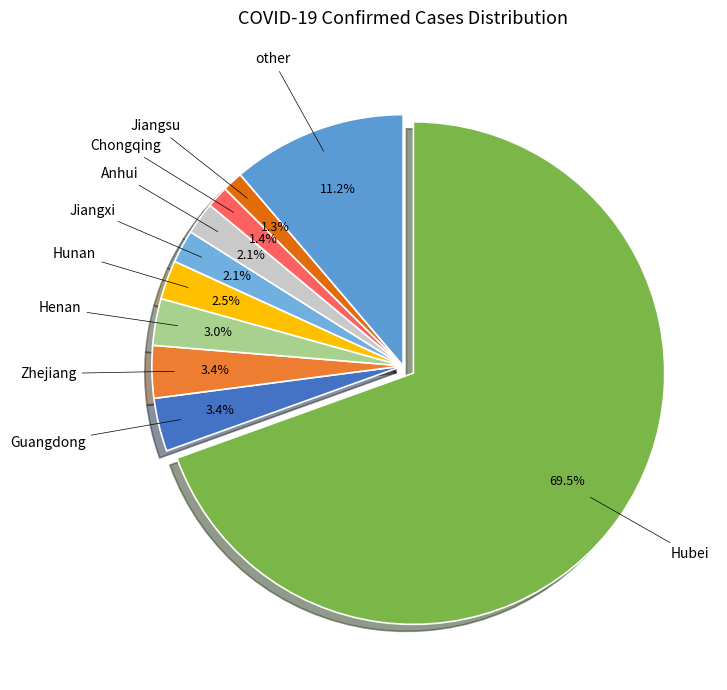

Which category has the biggest portion of the pie?

Hubei